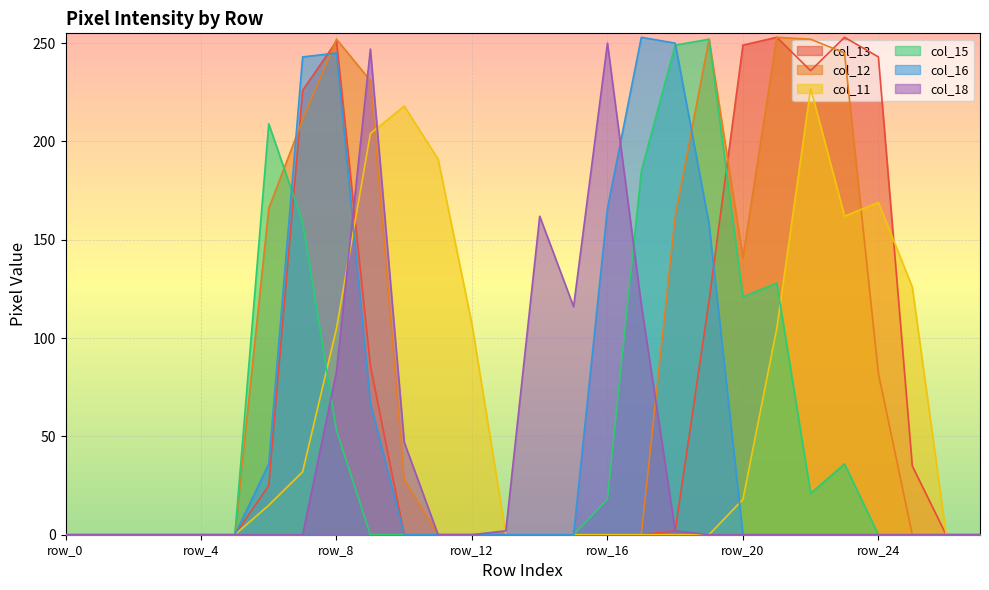

What is the average value of the col_11 series?

60